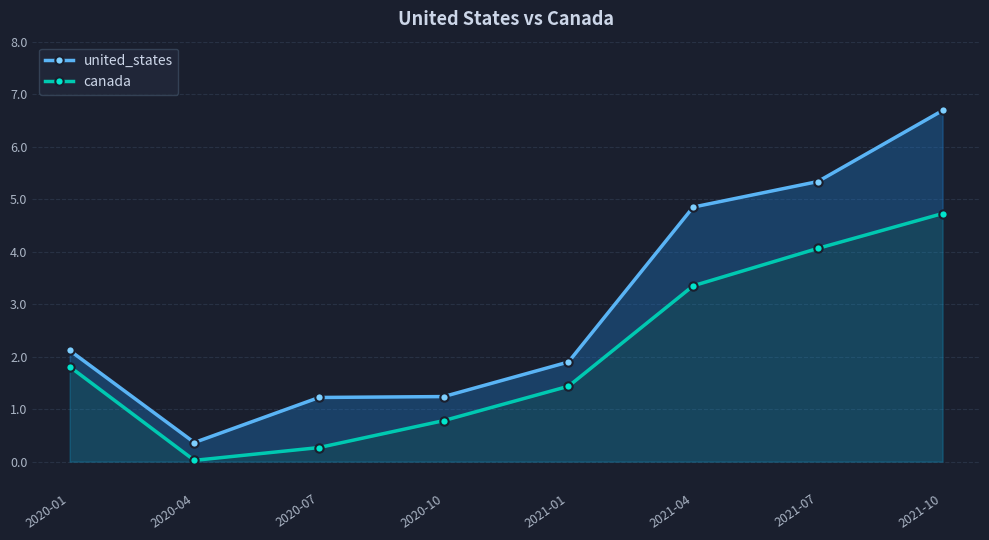

True or false: canada and united_states intersect in this chart.

False